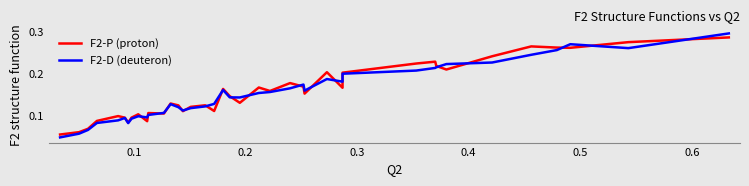

Is the value of F2-D (deuteron) at 33 greater than the value of F2-P (proton) at 27?

Yes